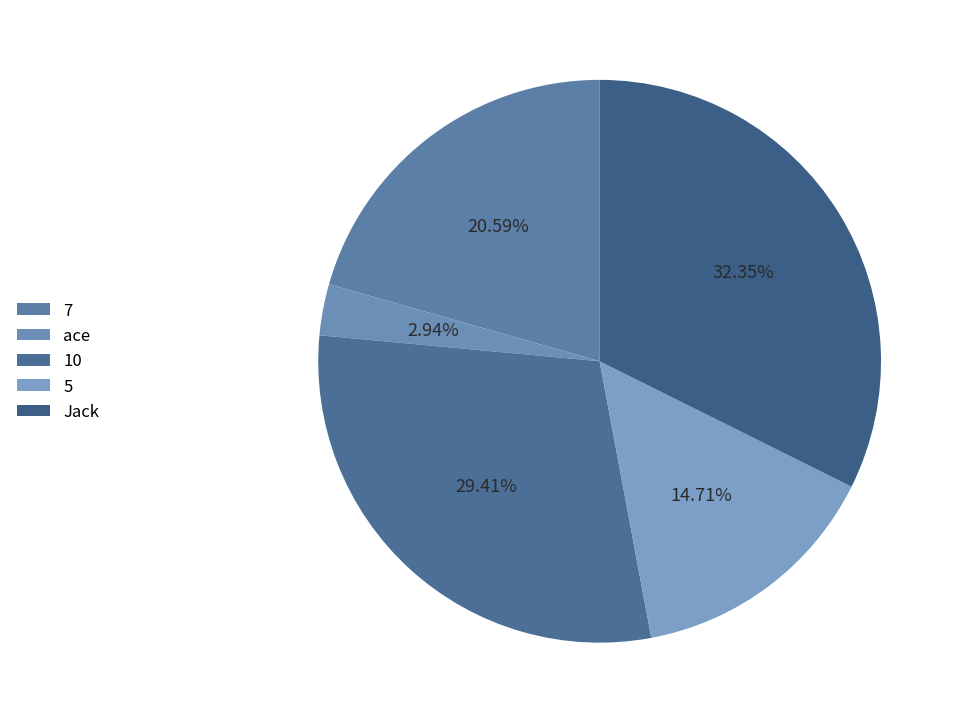

Is 10 the majority of the pie?

No